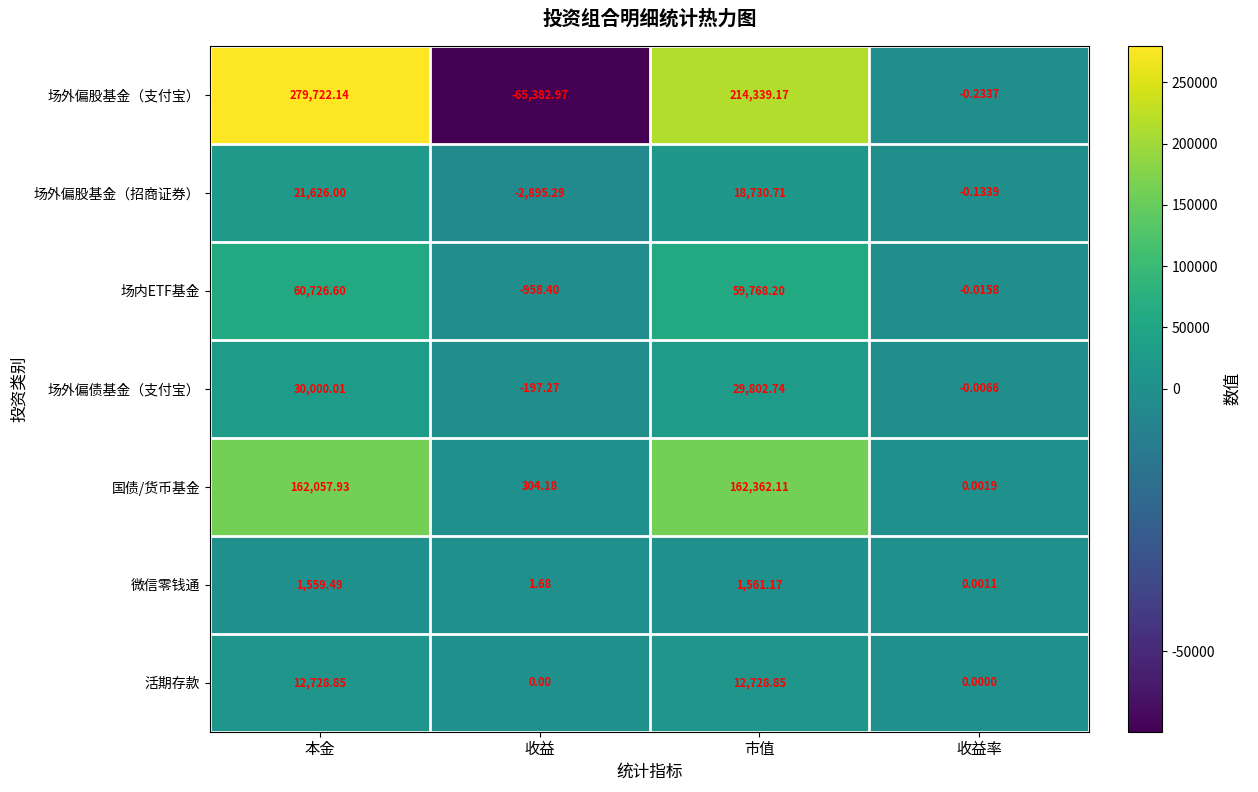

Where is 场外偏股基金（支付宝） nearest to the value 107169?

收益率